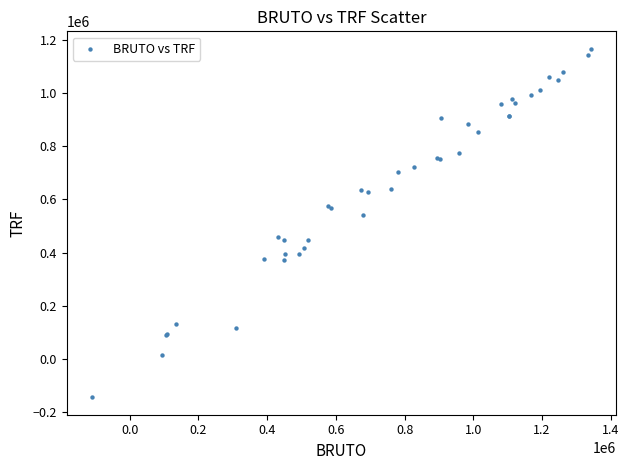

What Y value in the scatter plot is closest to 510931?

542655.2